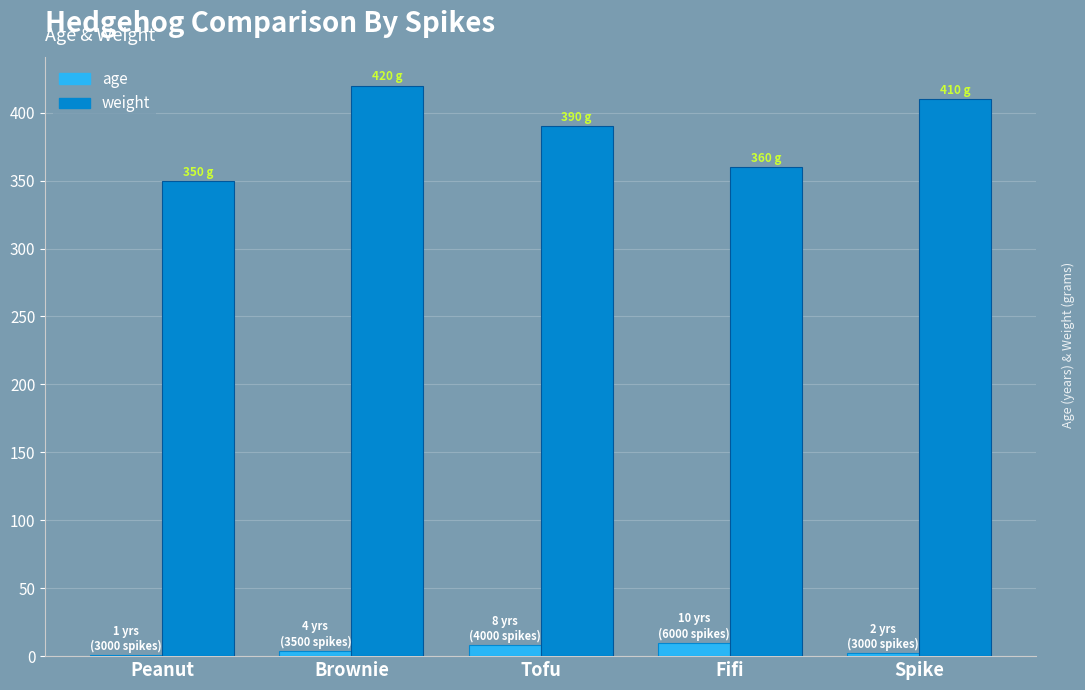

At which label does weight reach its peak?

Brownie